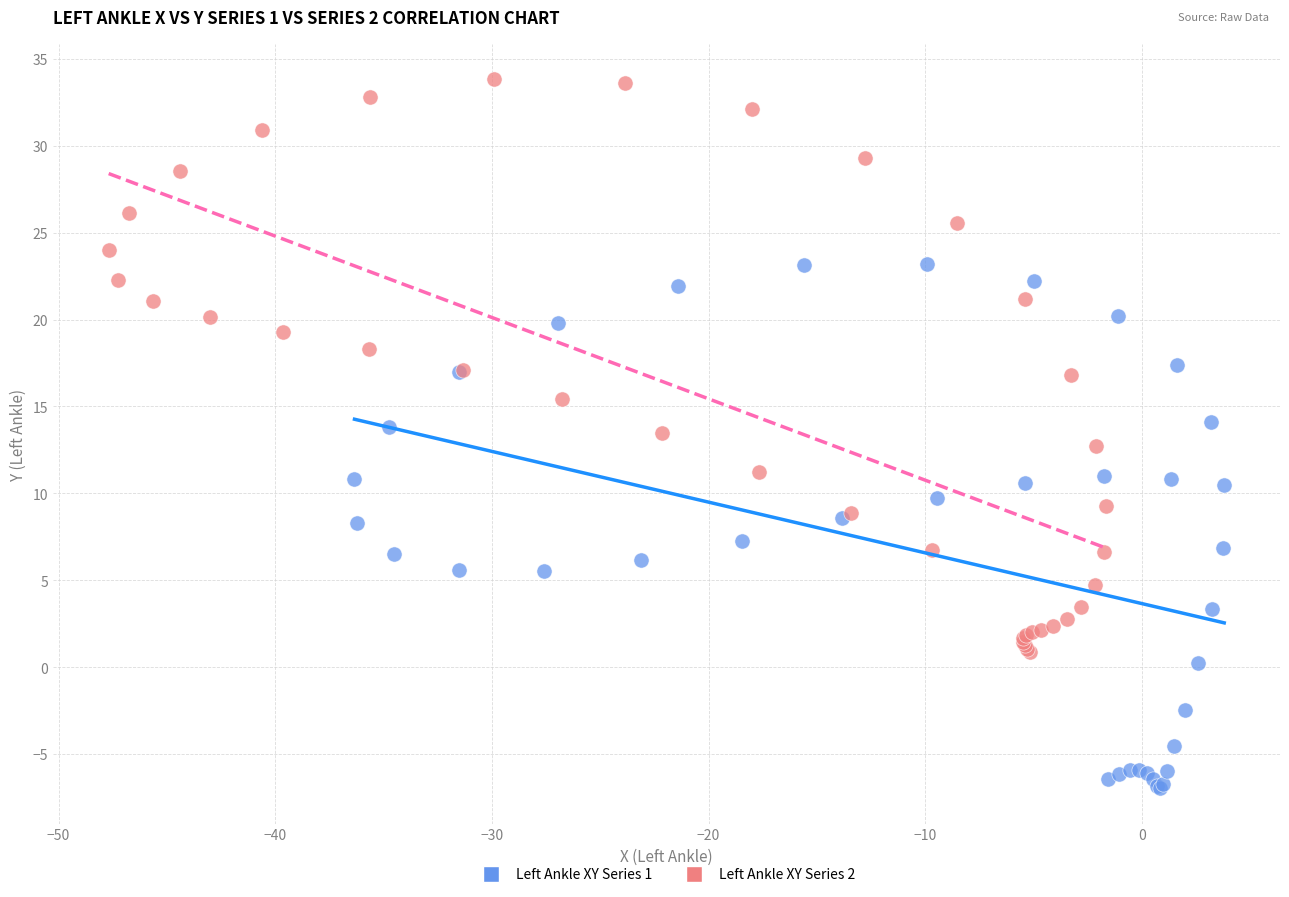

Which series reaches the maximum Y coordinate?

Left Ankle XY Series 2